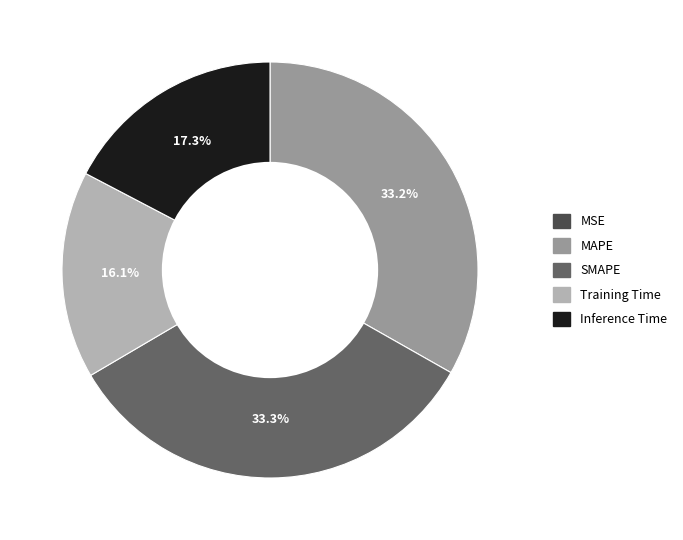

Do Inference Time and SMAPE together represent more than half of the pie?

Yes